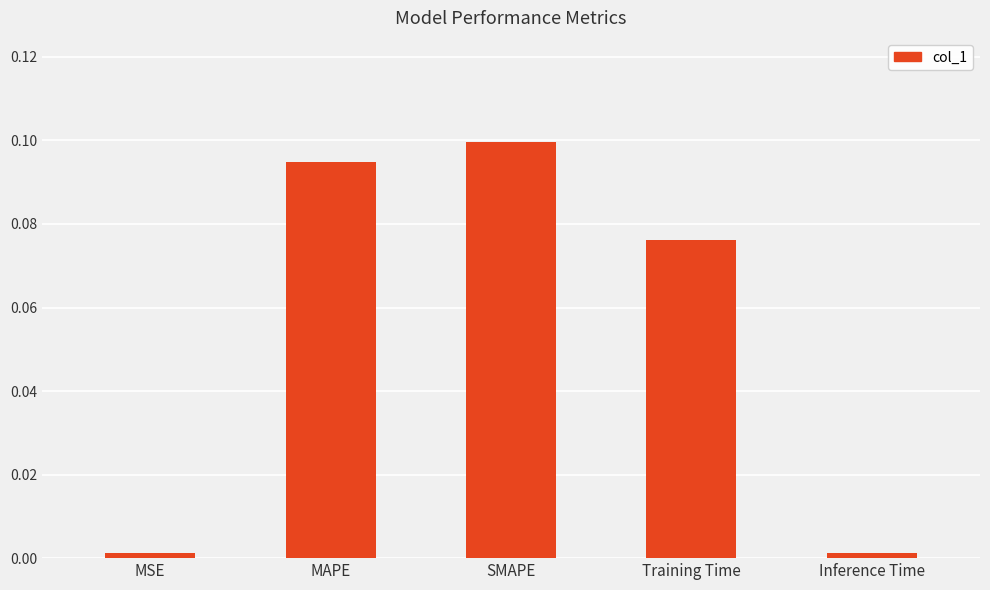

Which has a higher value, MAPE or Training Time?

MAPE